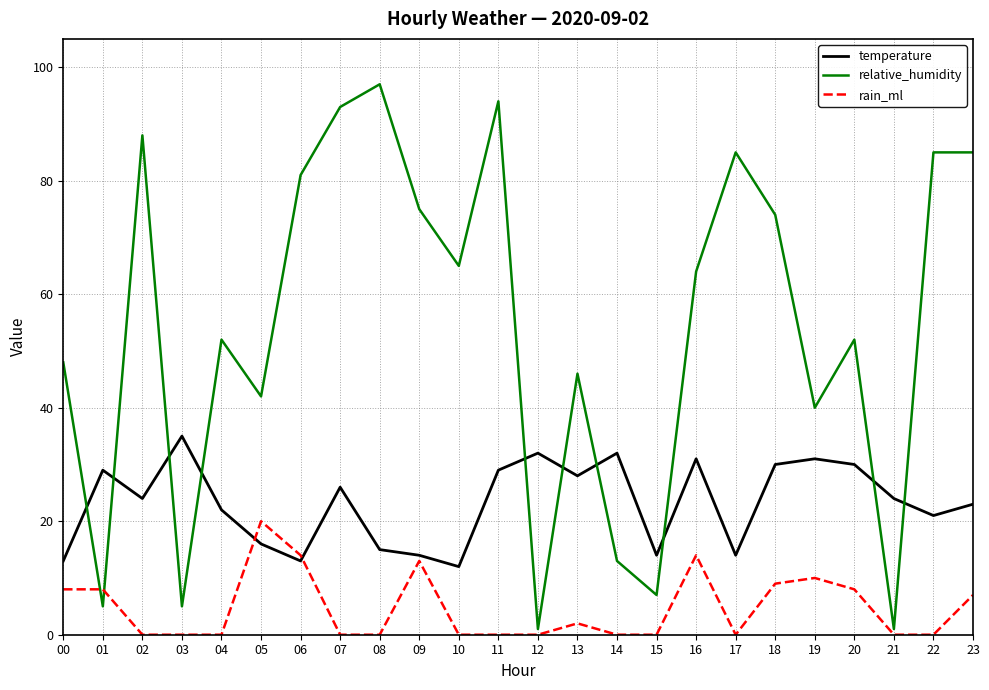

Is the value of rain_ml at 01 greater than the value of relative_humidity at 07?

No